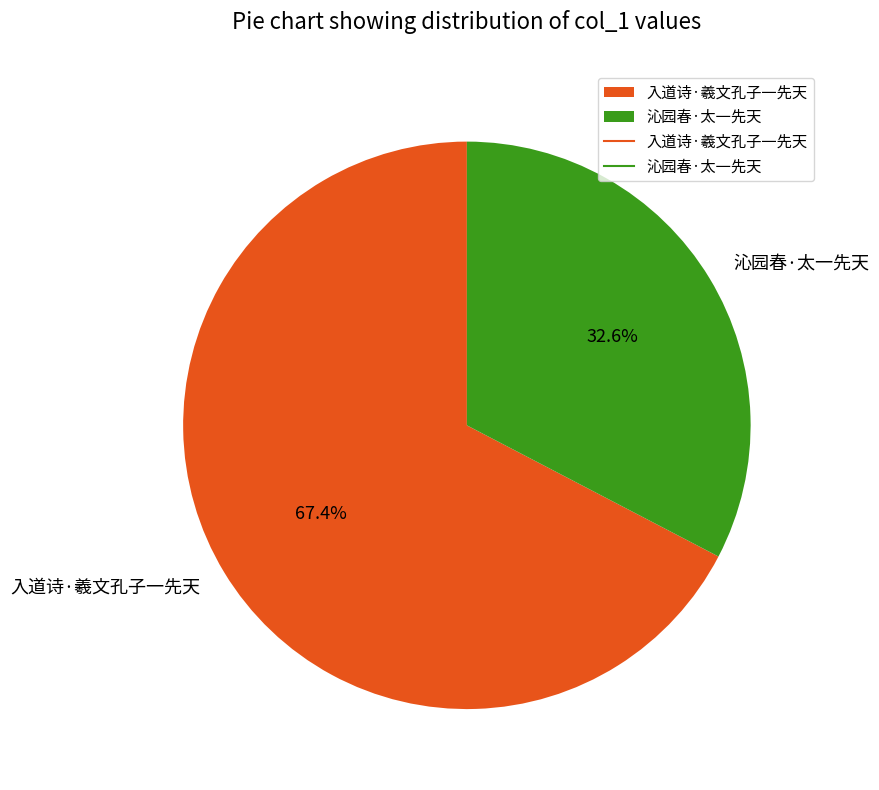

To the nearest percent, what is the combined percentage of 入道诗·羲文孔子一先天 and 沁园春·太一先天?

100%